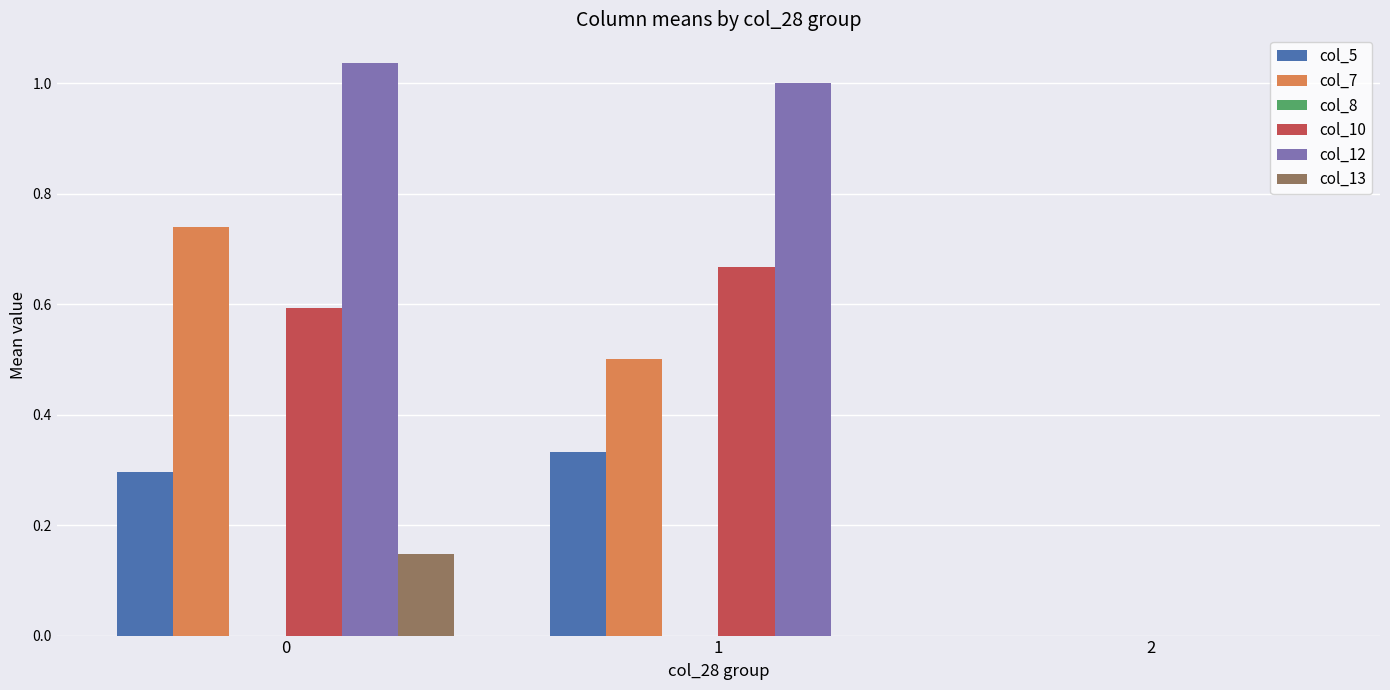

Which series changed the most between 0 and 1?

col_7